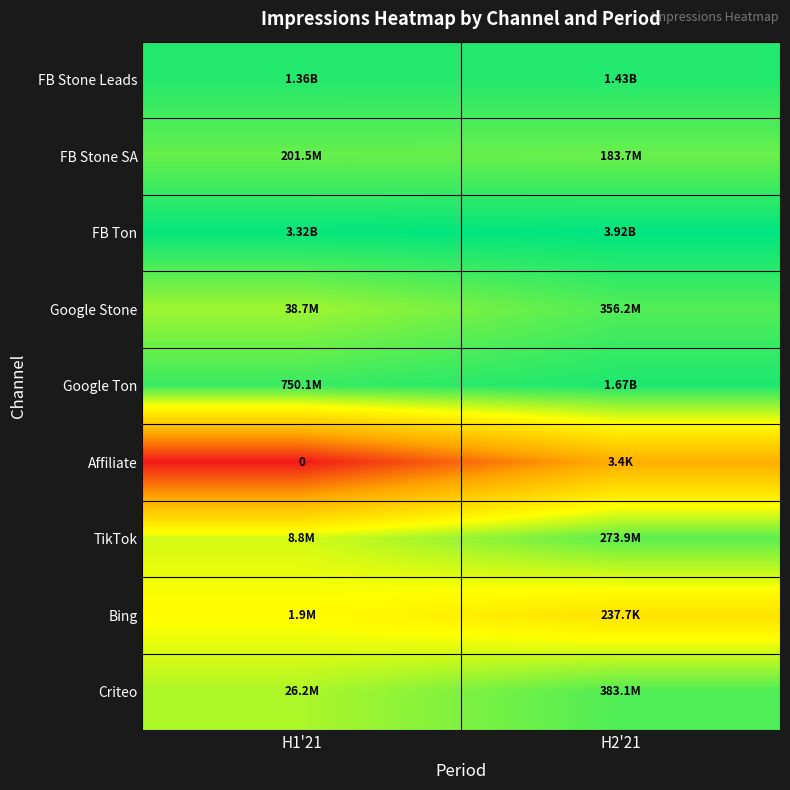

Is the value of Google Stone at H1'21 greater than the value of Bing at H2'21?

Yes